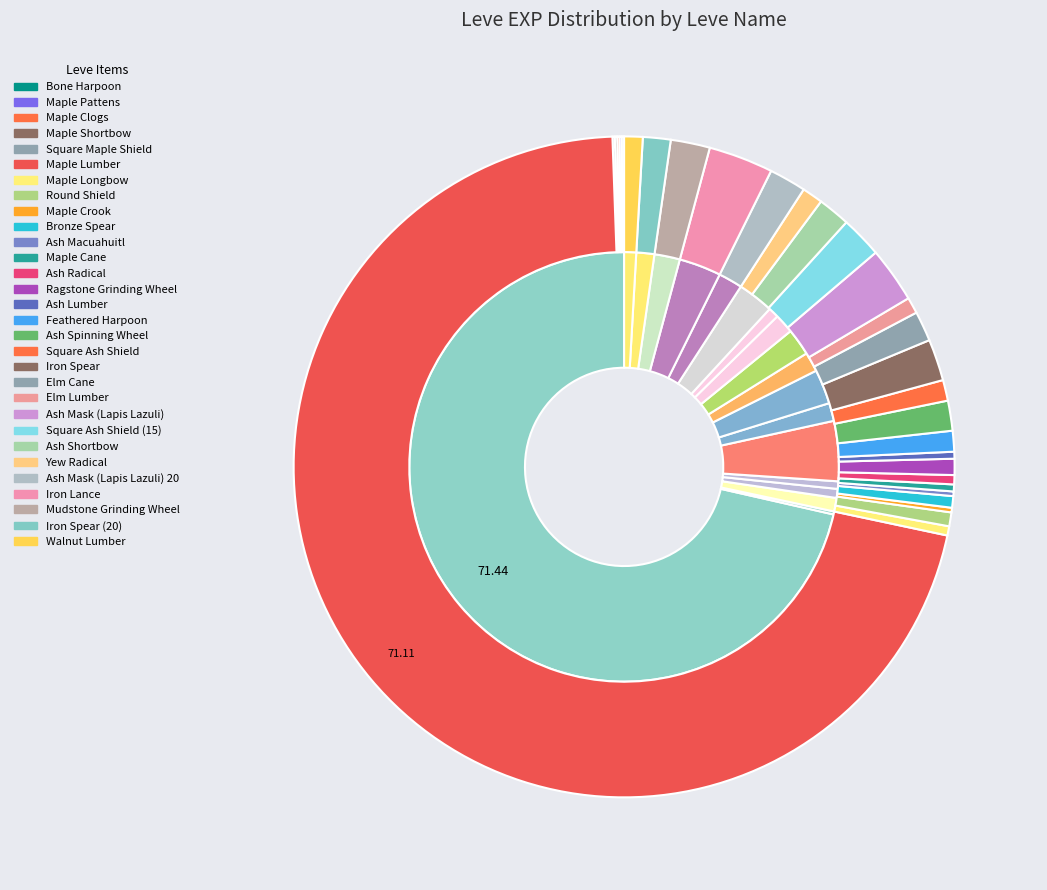

To the nearest percent, what portion does Ragstone Grinding Wheel represent?

1%